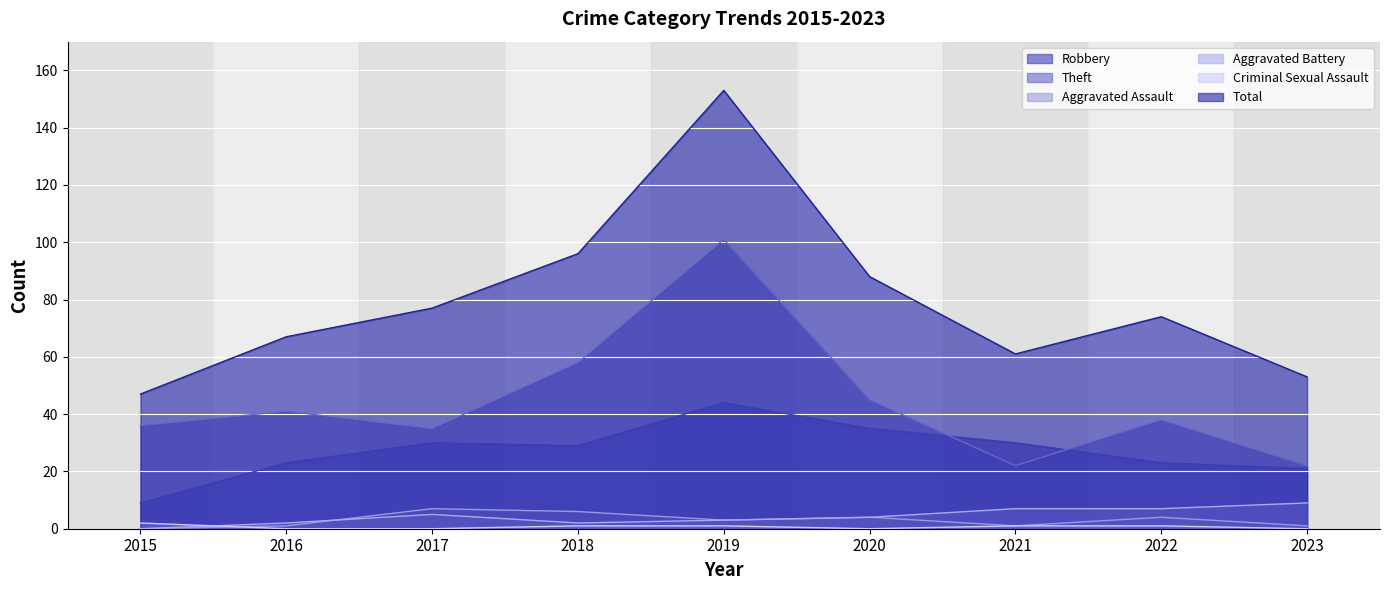

How many Criminal Sexual Assault values are between 0 and 1?

8